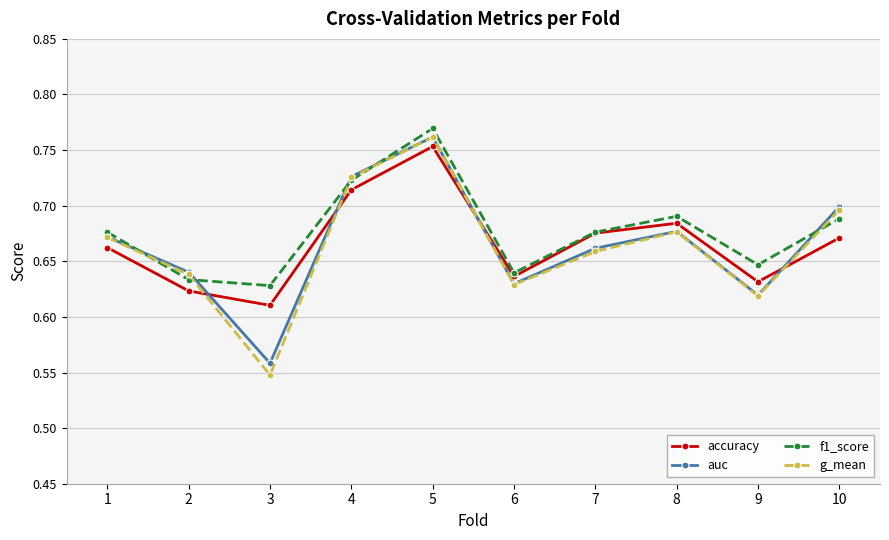

The auc series shows 1.1 at 1. True or false?

False